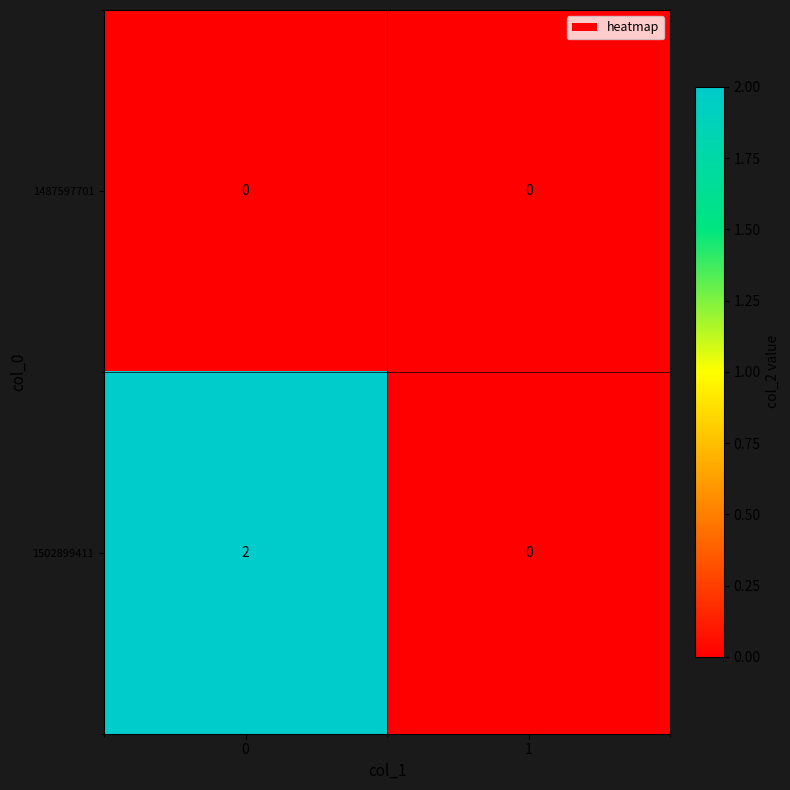

Rank the series at 0 from lowest to highest value.

1487597701, 1502899411